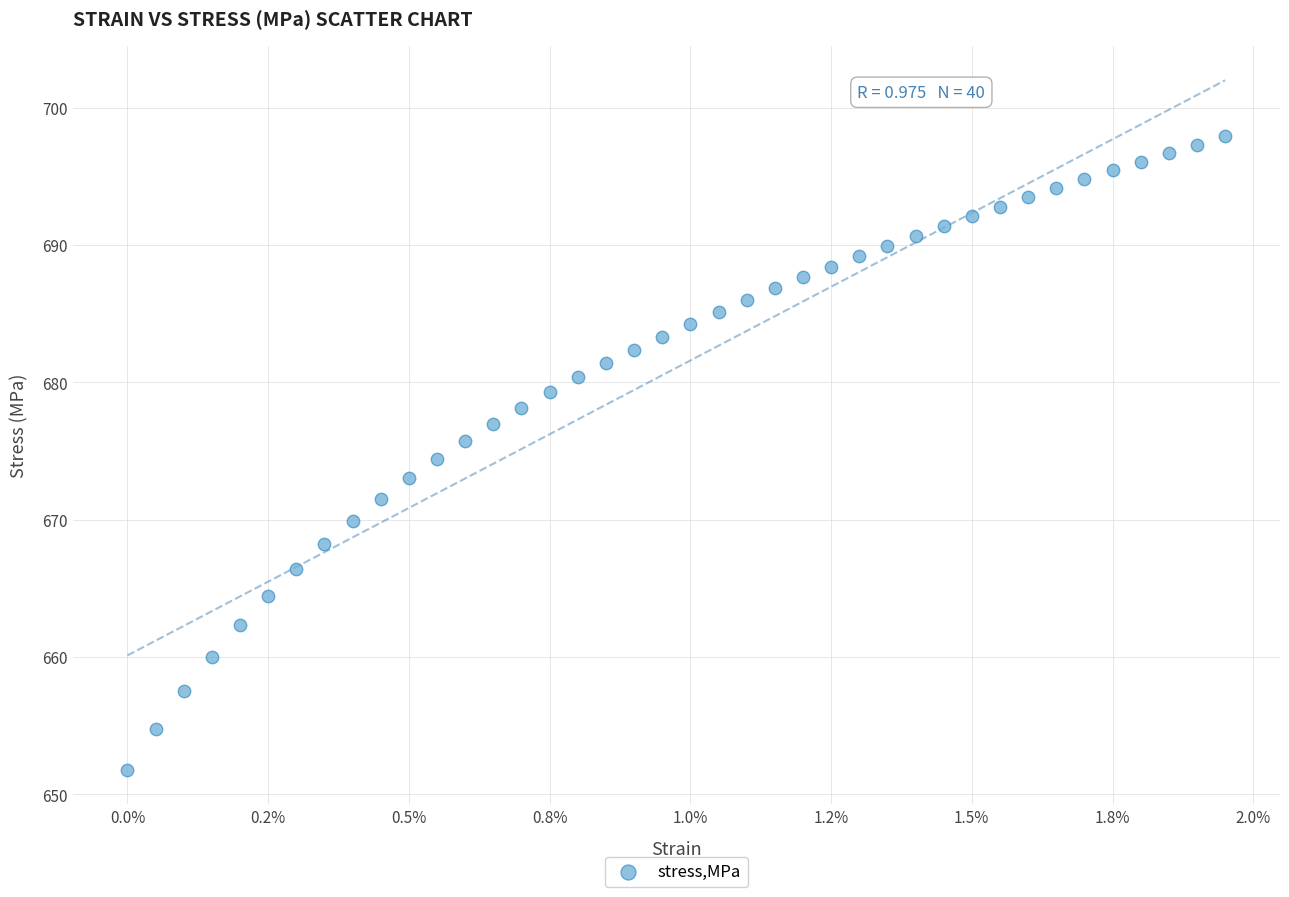

What is the range of Y values (max minus min)?

46.1